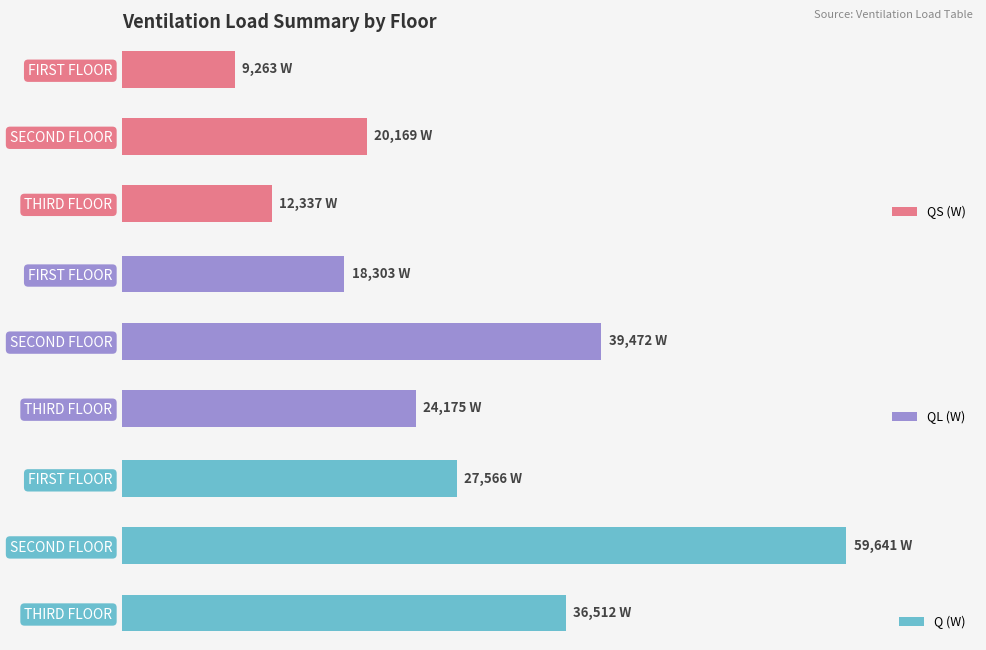

Rank the series at SECOND FLOOR from highest to lowest value.

Q (W), QL (W), QS (W)